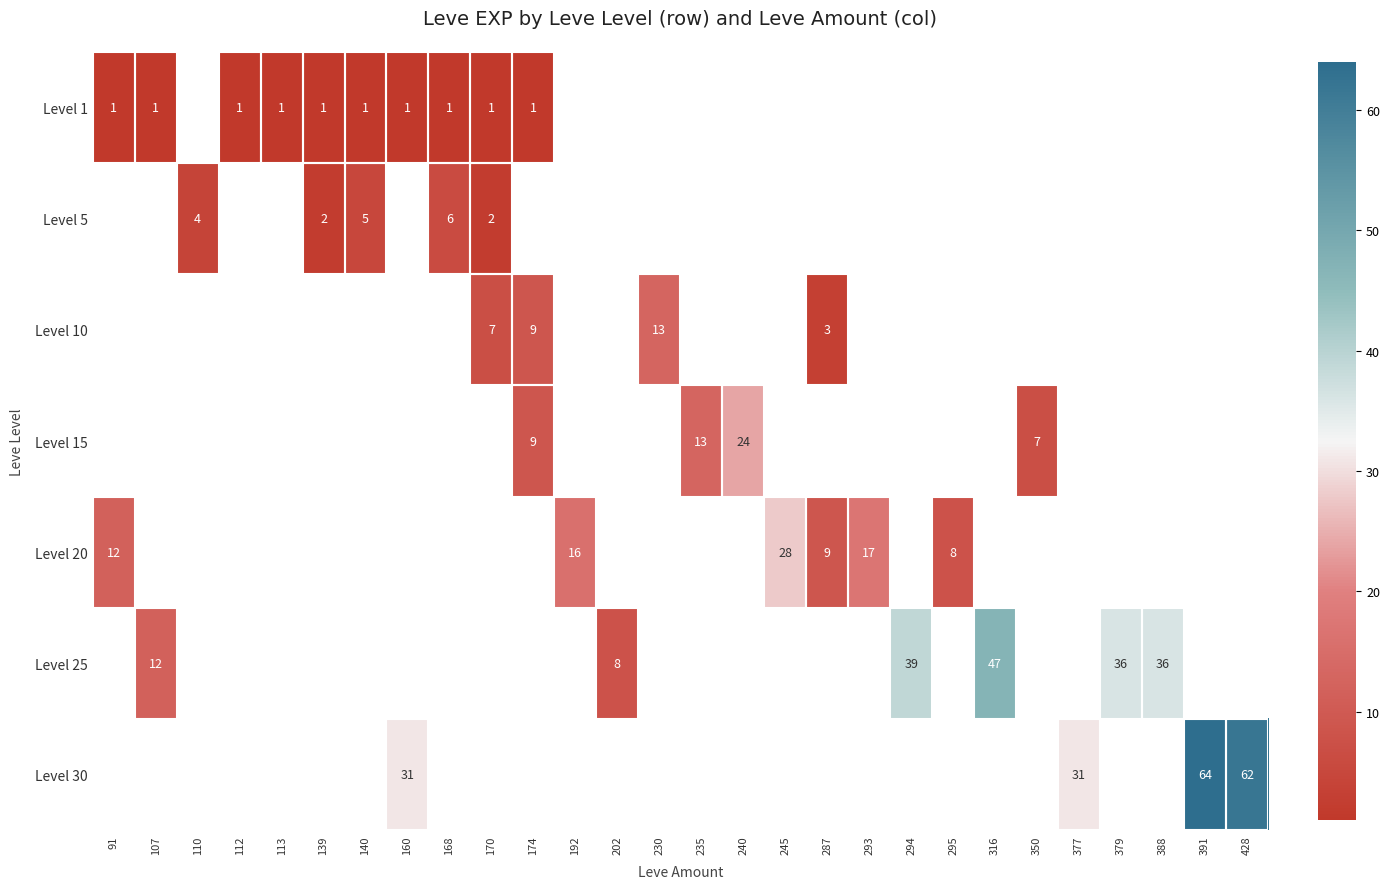

The value of Level 1 at 107 is 1.5. True or false?

False